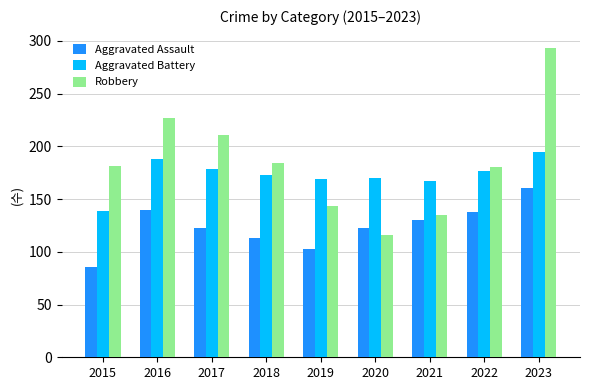

The Robbery series shows 181 at 2015. True or false?

True